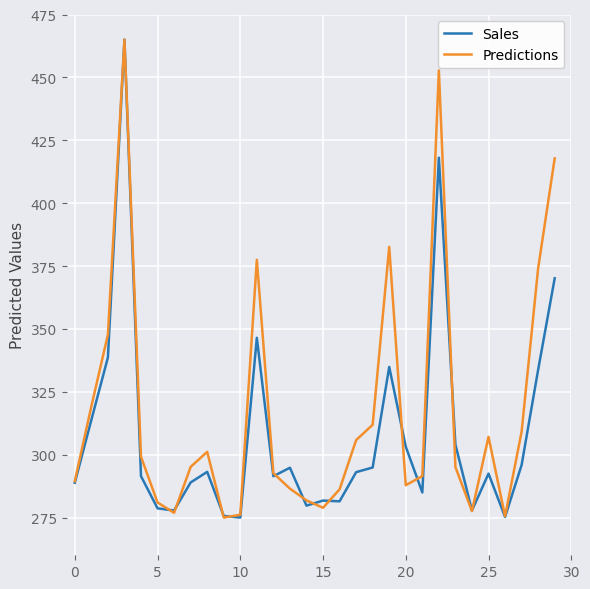

Which series has the largest total across all categories?

Predictions